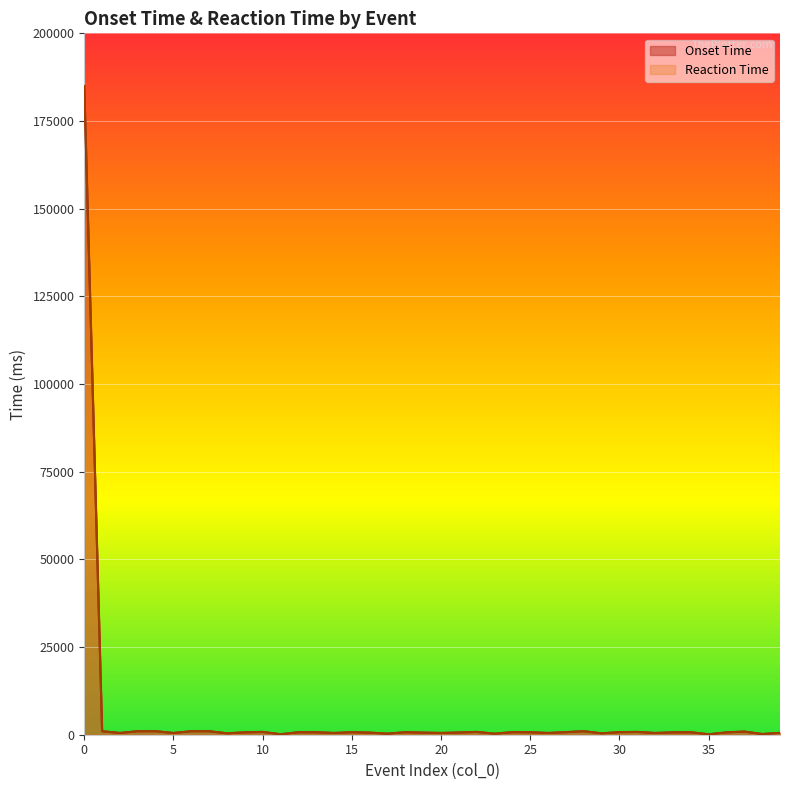

How many series are shown in this chart?

2